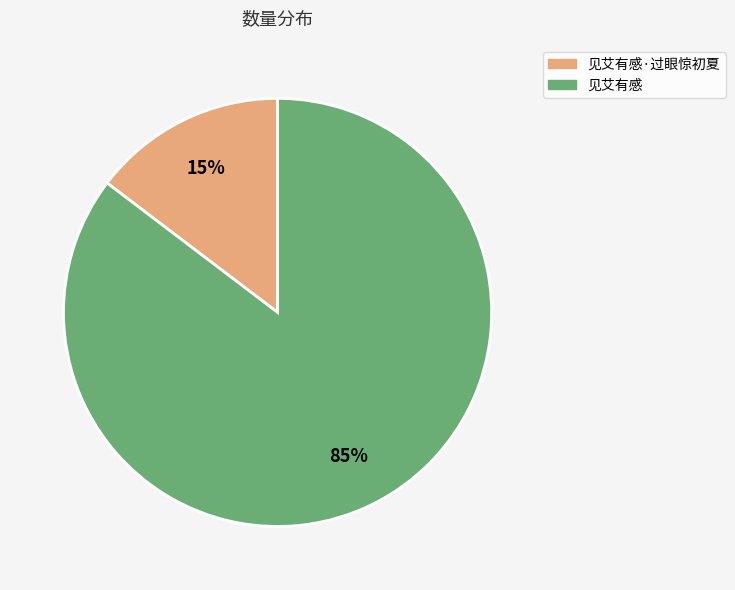

Is there a majority slice in this chart?

Yes